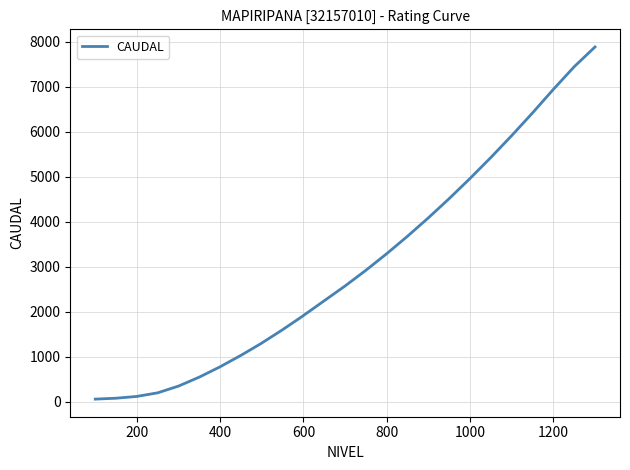

What is the maximum value shown in the chart?

7890.0